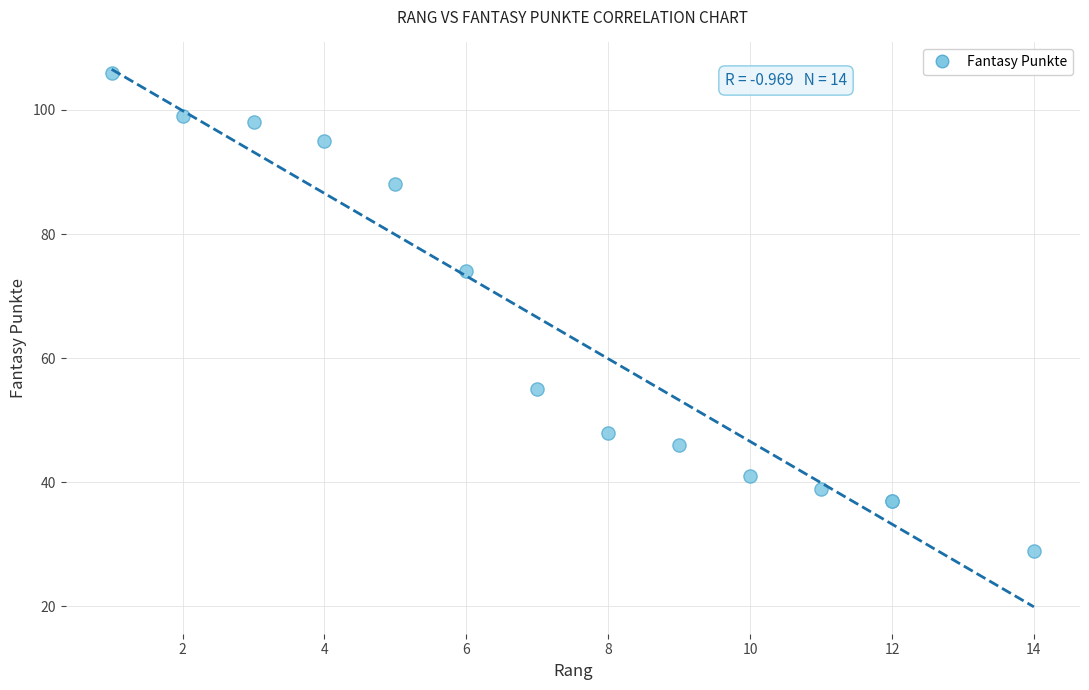

What Y value in the scatter plot is closest to 67?

74